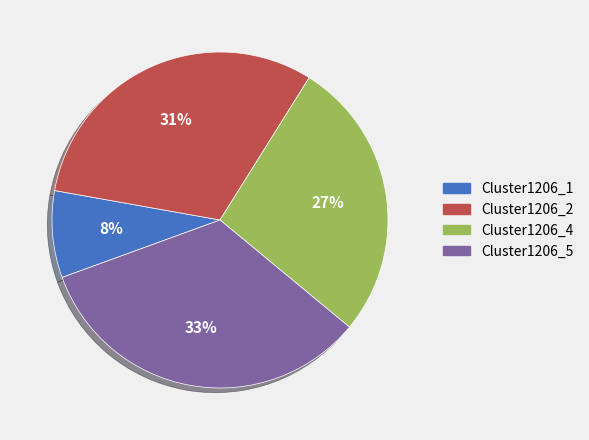

Is the sum of Cluster1206_5 and Cluster1206_1 greater than half?

No